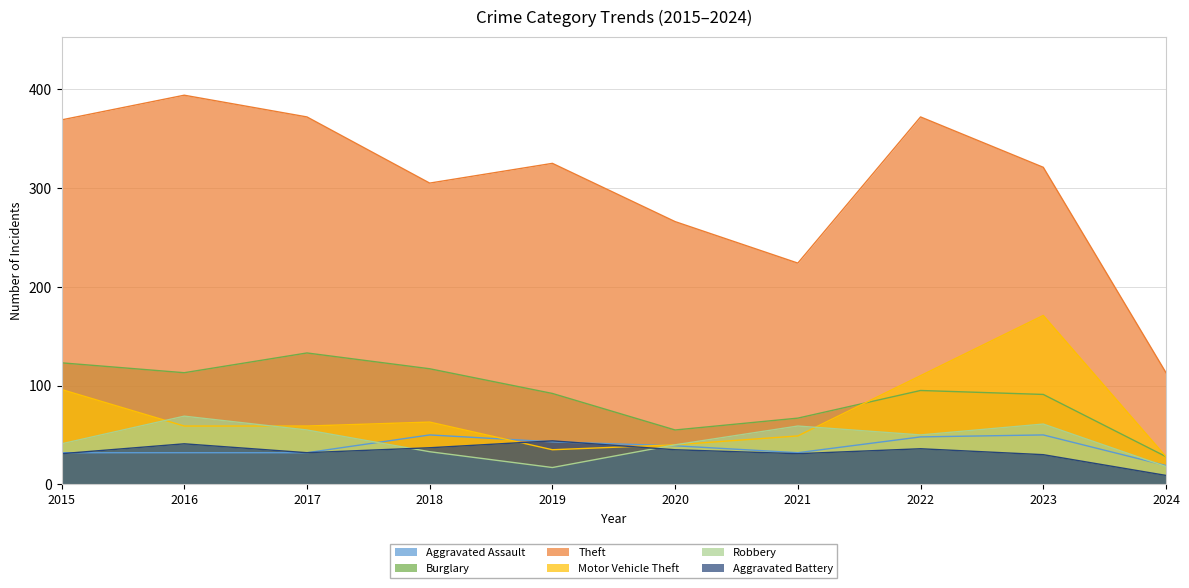

How many lines are shown in the chart?

6